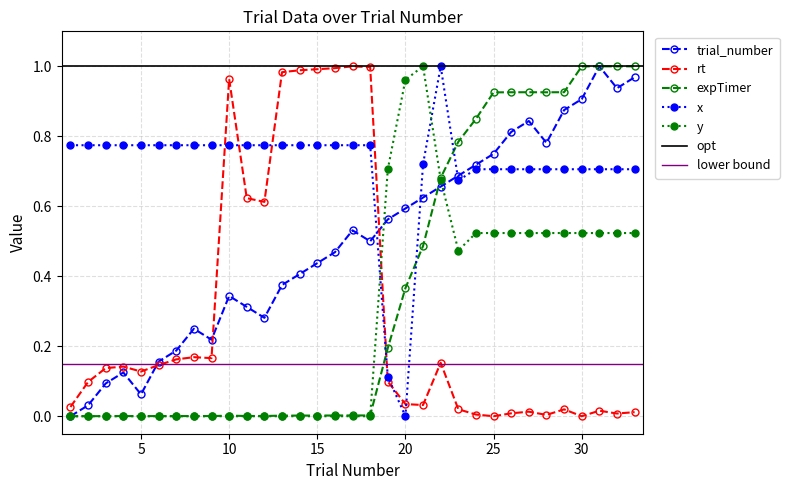

In y, how many points are lower than both neighbors (excluding endpoints)?

1